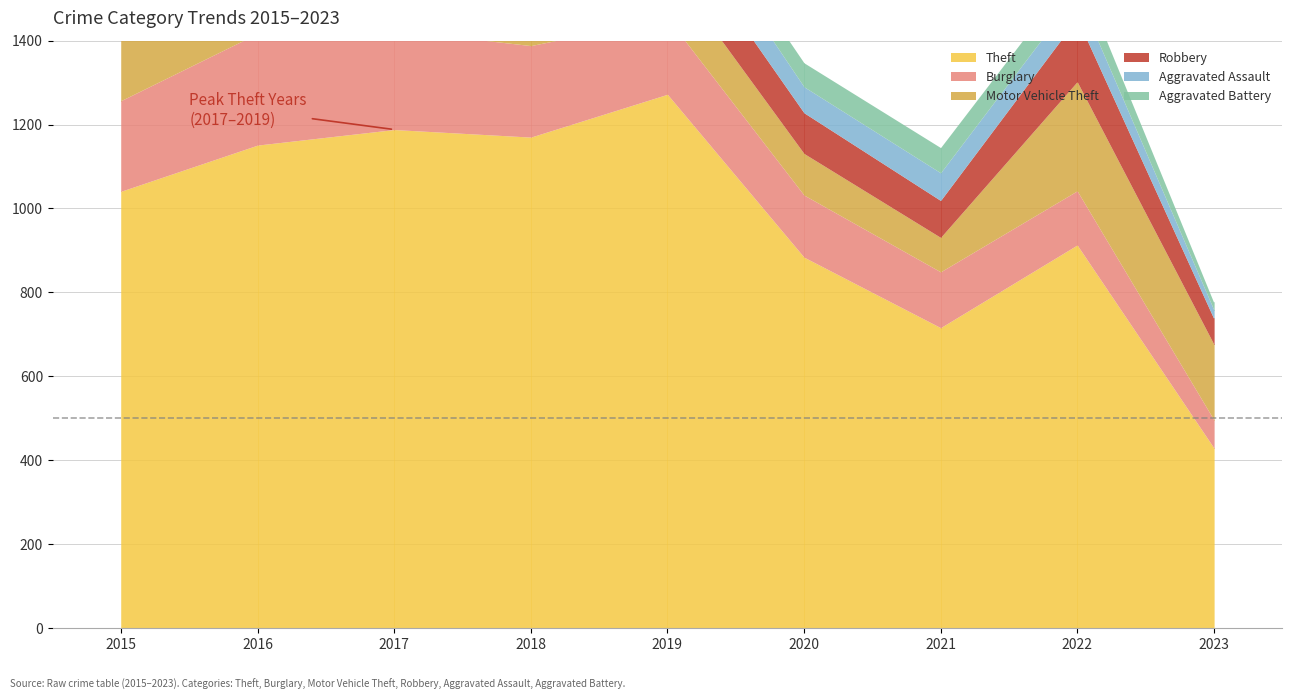

Which series changed the most between 2015 and 2019?

Theft